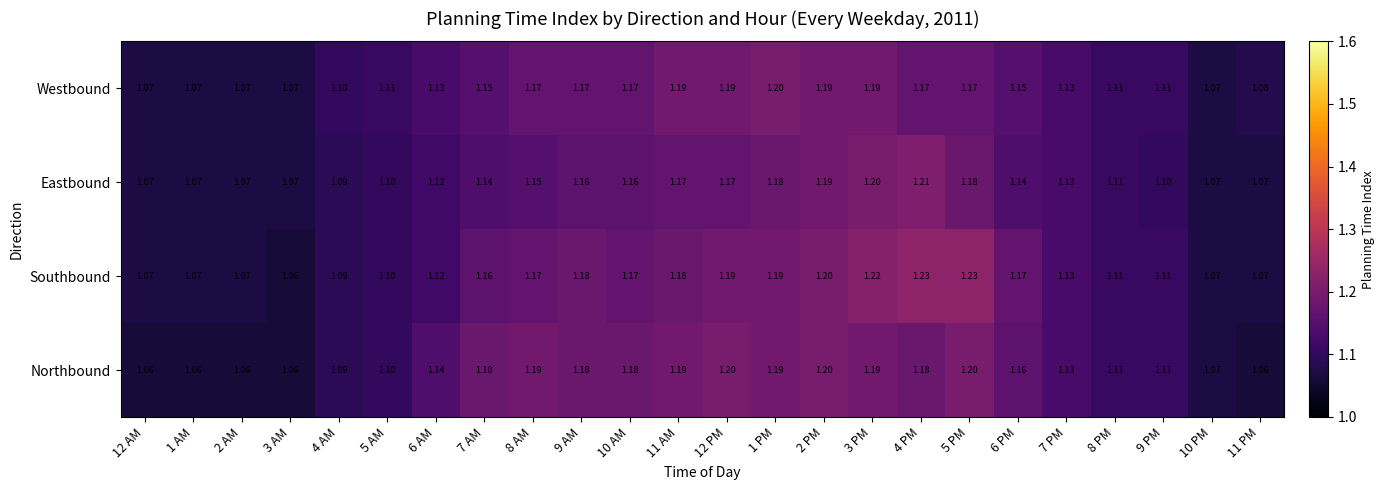

Which series has the largest range (max minus min)?

Southbound